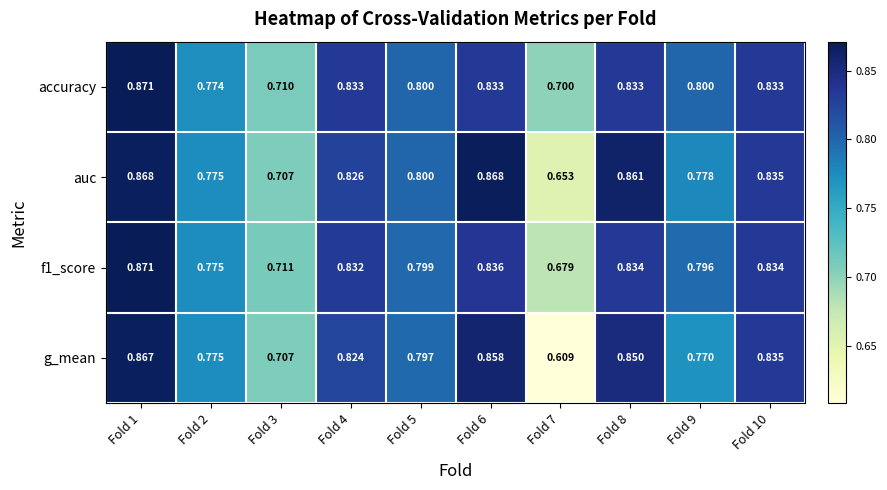

Which series has the largest total across all categories?

accuracy